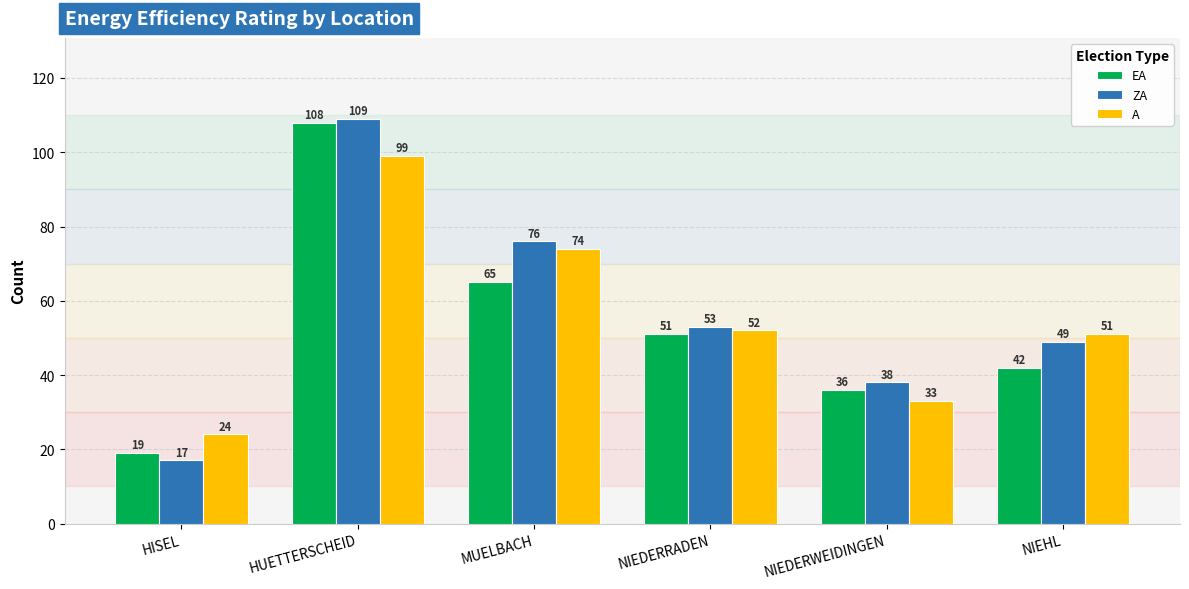

Reading left to right, transcribe all the data shown in this chart.

EA: 19	108	65	51	36	42
ZA: 17	109	76	53	38	49
A: 24	99	74	52	33	51